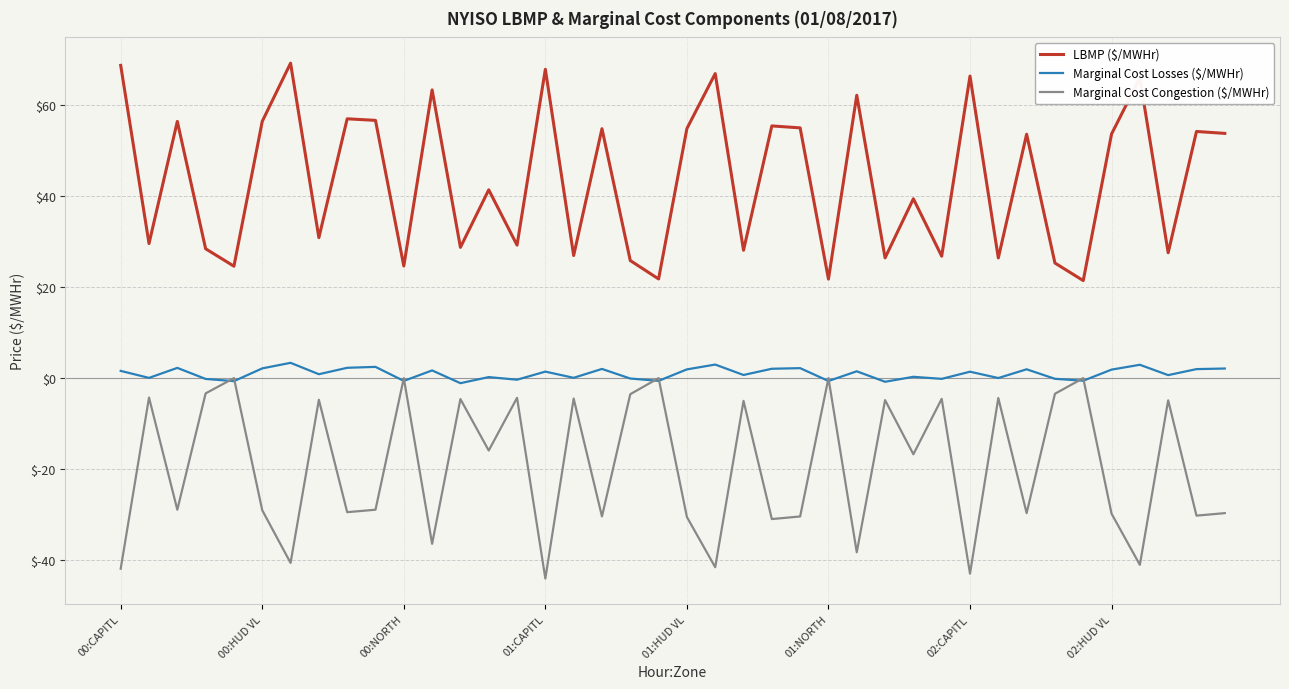

Which series has the widest spread of values?

LBMP ($/MWHr)